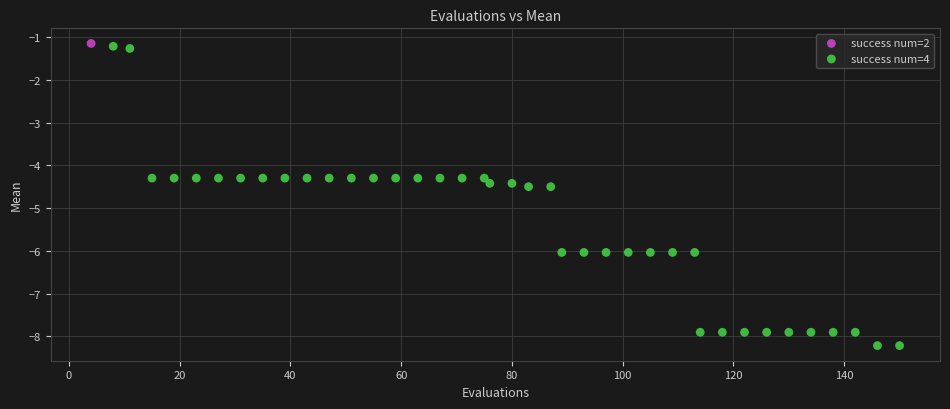

What are all the series names shown in the legend?

success num=2, success num=4